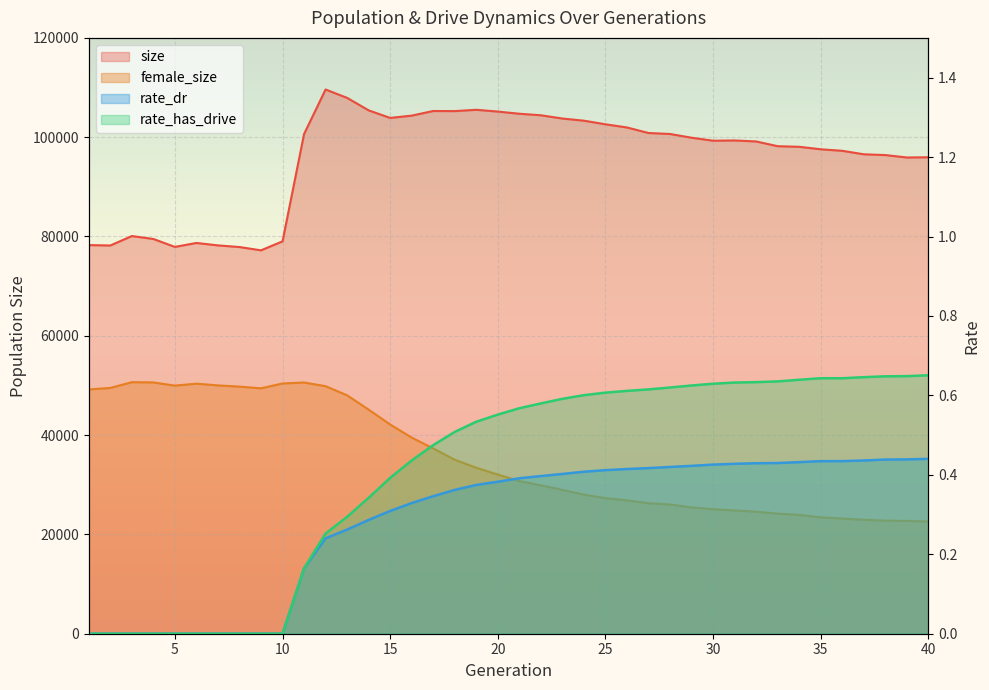

List the labels in order of size value, smallest first.

9, 8, 5, 2, 7, 1, 6, 10, 4, 3, 39, 40, 38, 37, 36, 35, 34, 33, 32, 30, 31, 29, 11, 28, 27, 26, 25, 24, 23, 15, 16, 22, 21, 20, 18, 17, 14, 19, 13, 12